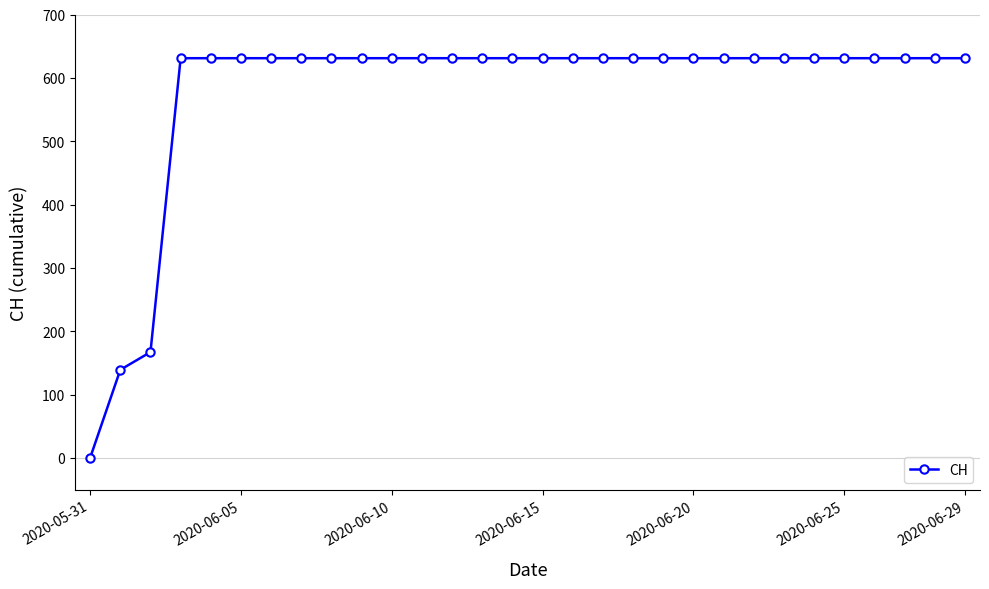

What is the difference between the maximum and minimum values?

631